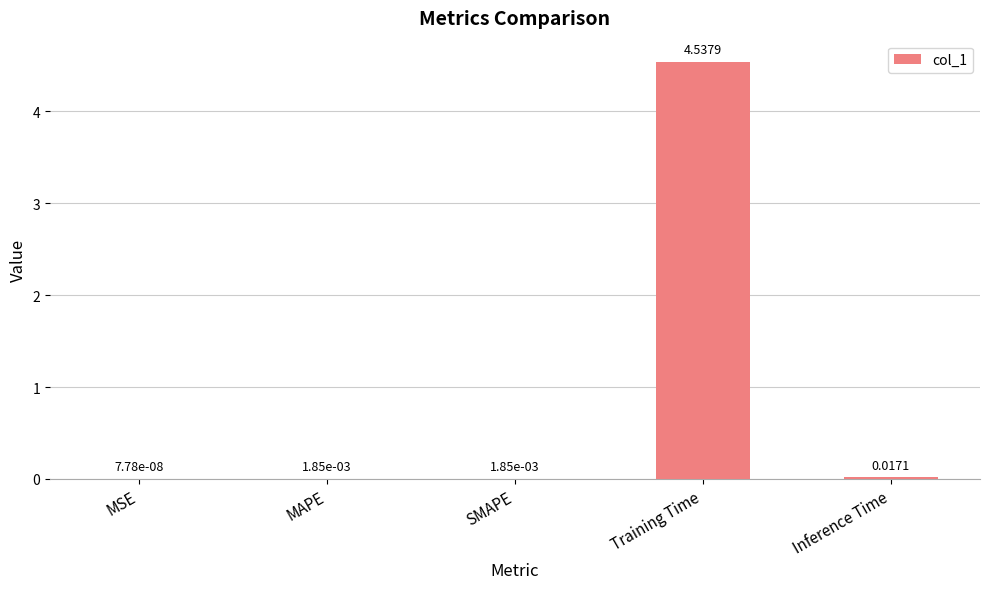

What is the change in value from MSE to Training Time?

+4.5